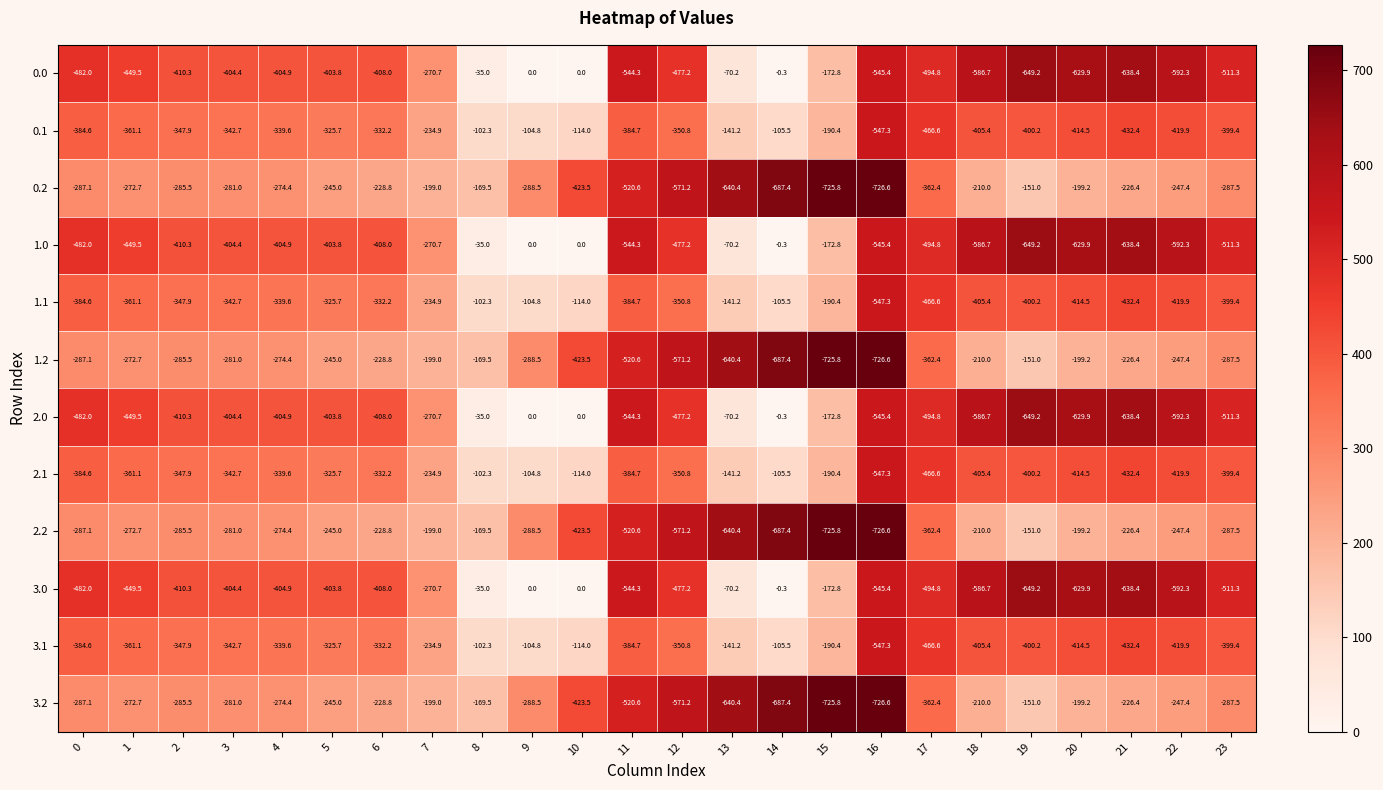

What is the sum of all 2.2 values?

-8510.9